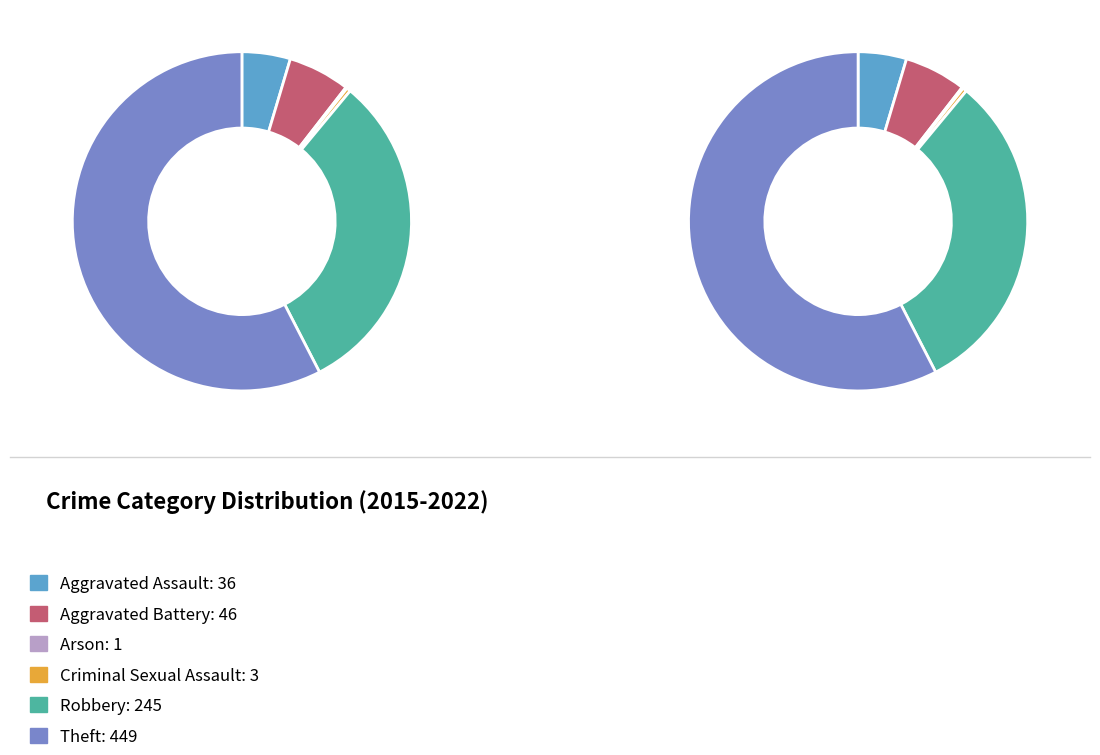

To the nearest percent, what is the difference between the largest and smallest slice percentages?

57%